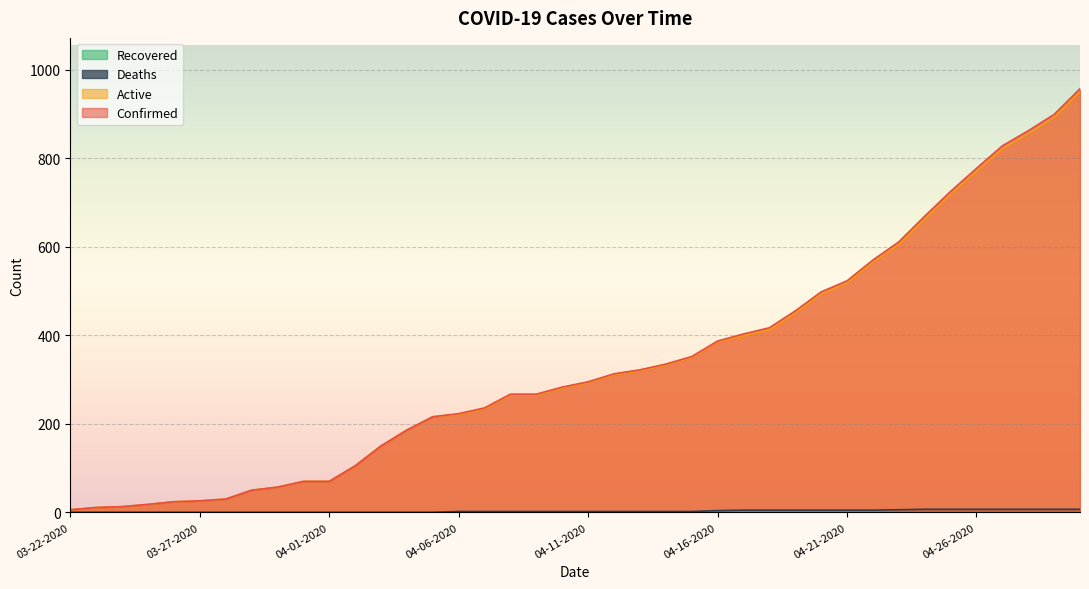

What is the average value of the Confirmed series?

338